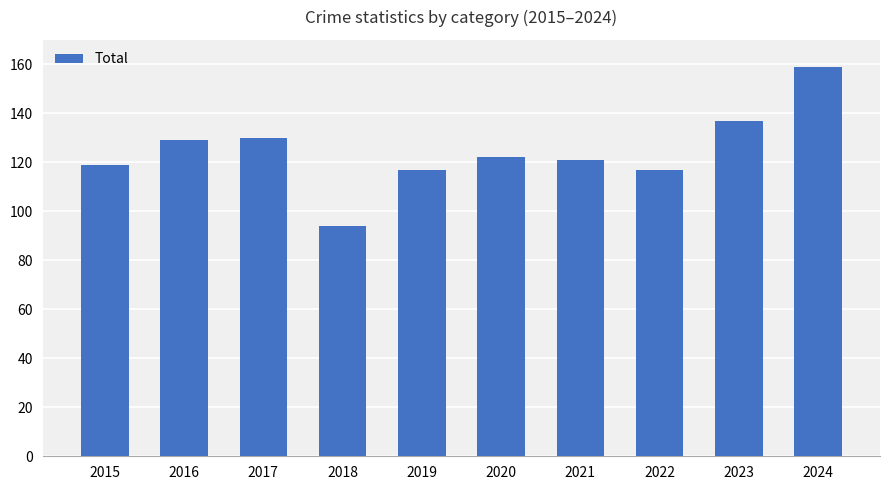

The value at 2016 is 129. True or false?

True